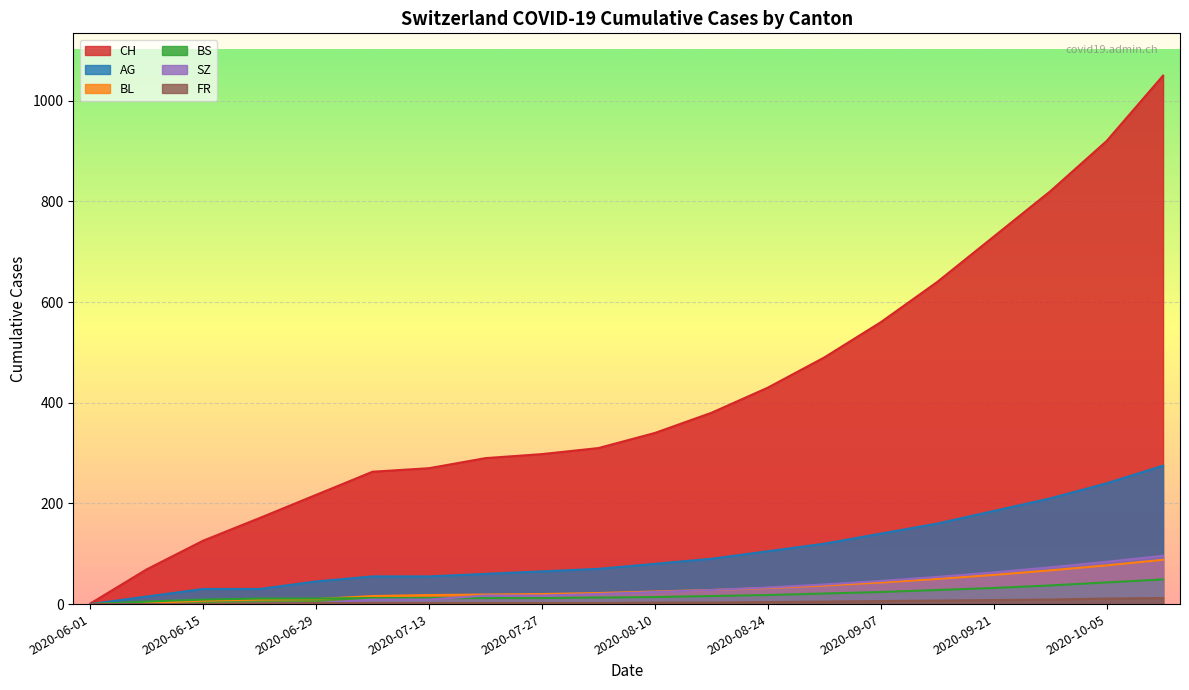

What is the label of the 1st point from the left?

2020-06-01